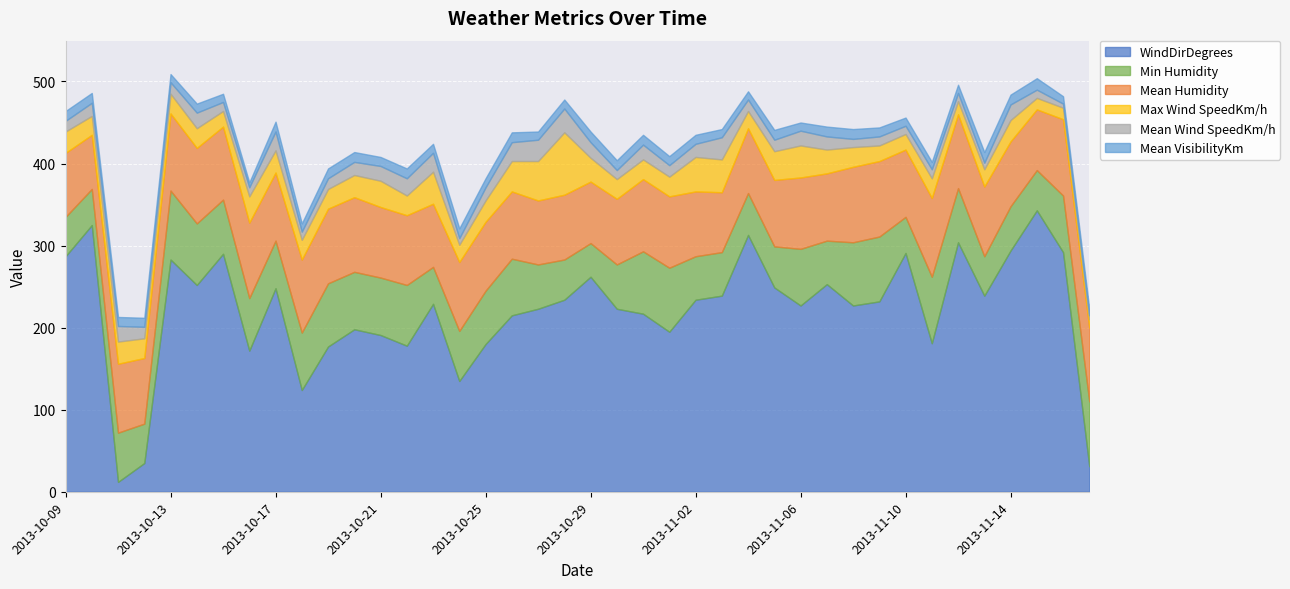

Count the number of categories in the chart.

40